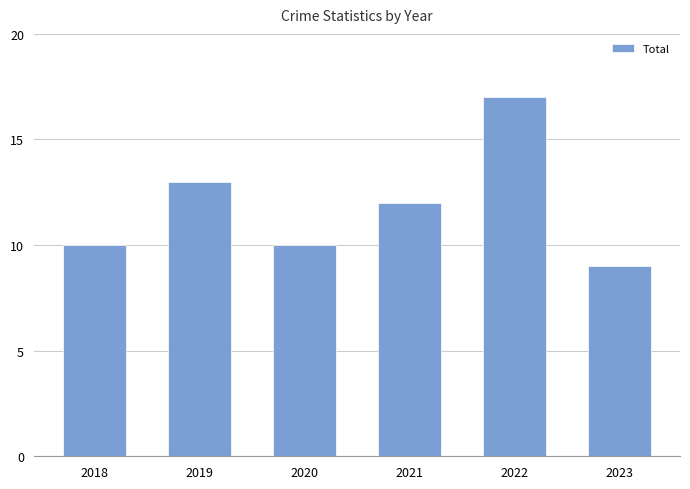

At which label does the data first exceed 12?

2019